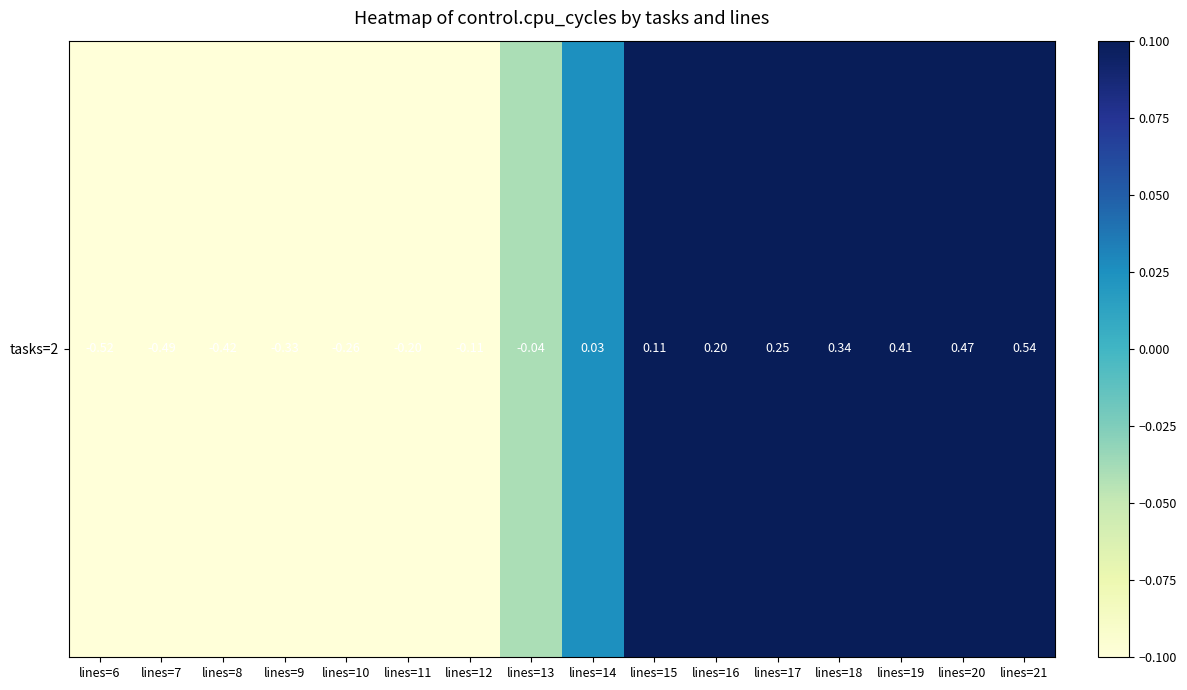

What is the difference between the values at lines=19 and lines=10?

0.7